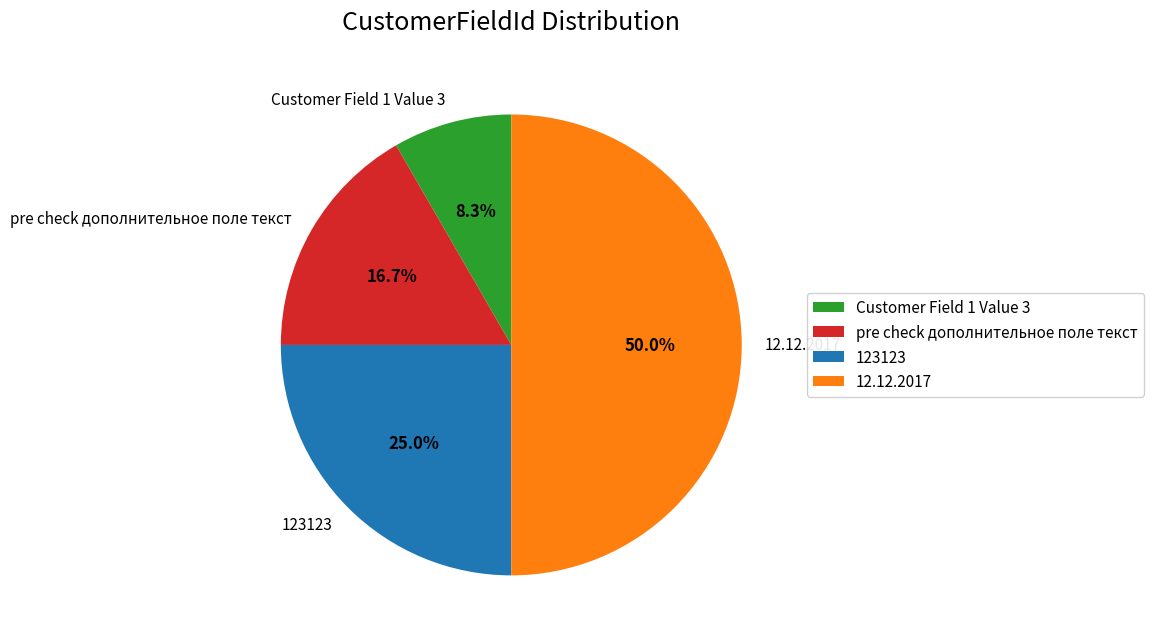

To the nearest percent, what portion does 123123 represent?

25%